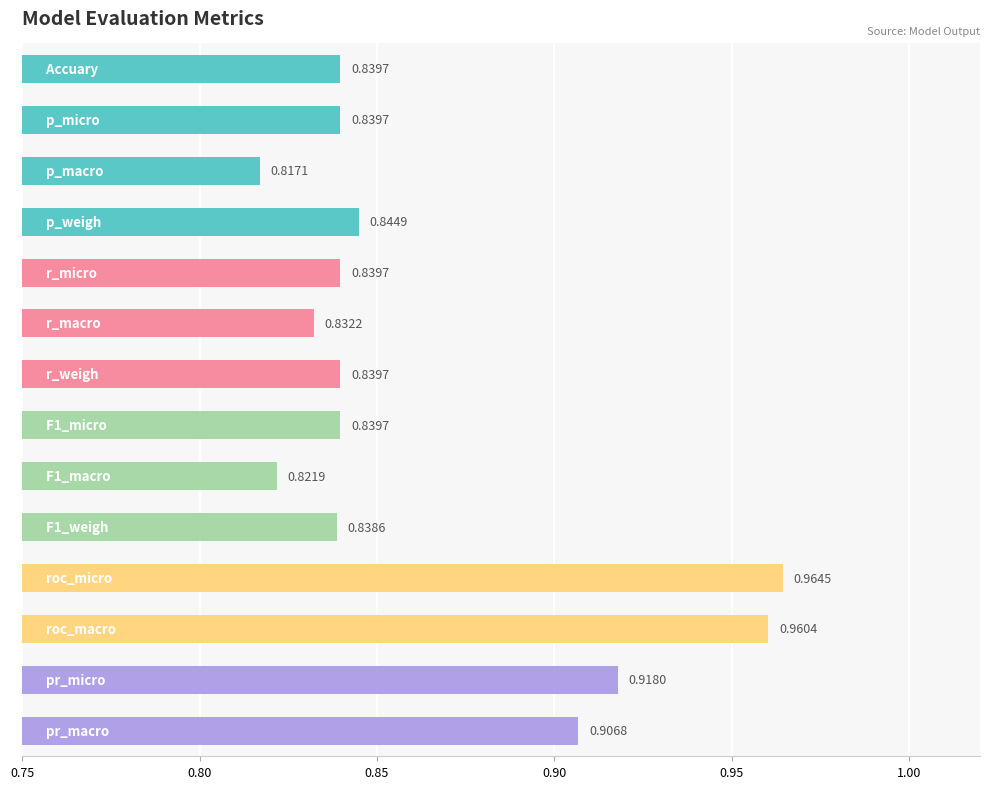

What is the sum of all values?

12.1